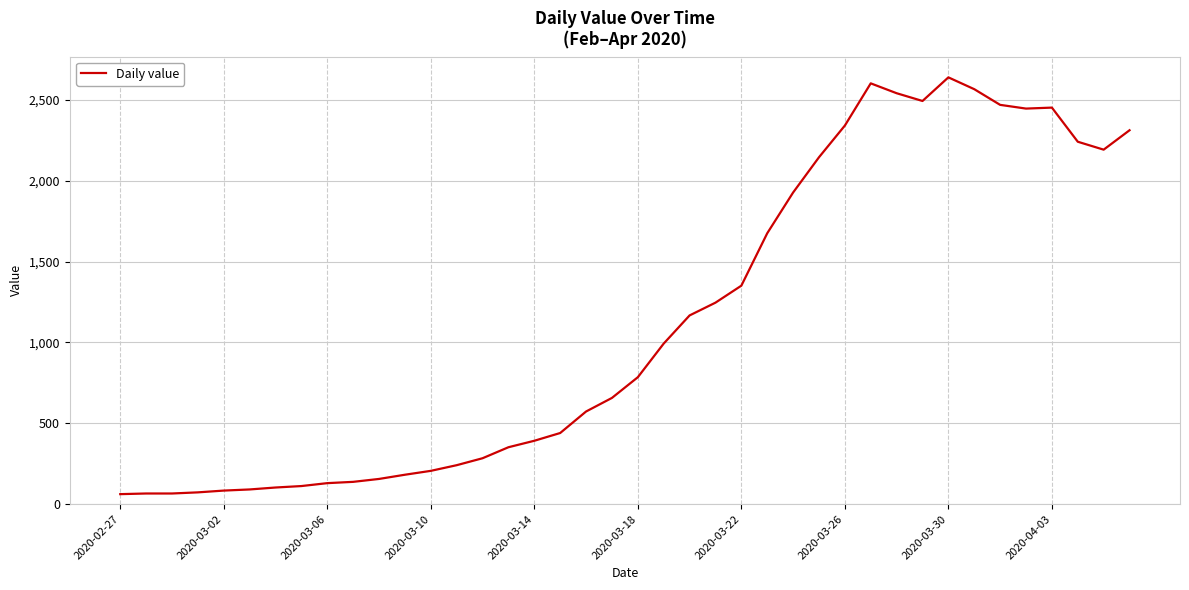

What is the difference between the maximum and minimum values?

2577